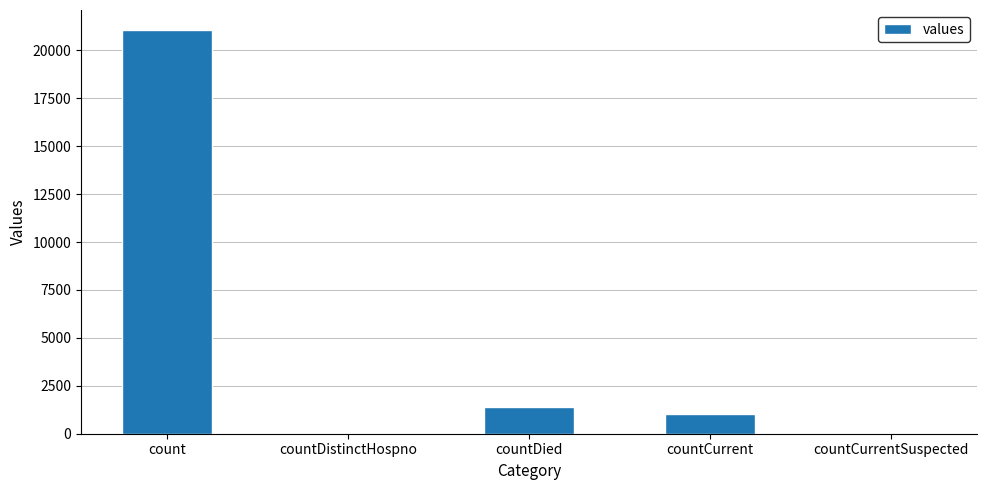

Reading left to right, transcribe all the data shown in this chart.

21050	0	1405	1006	0